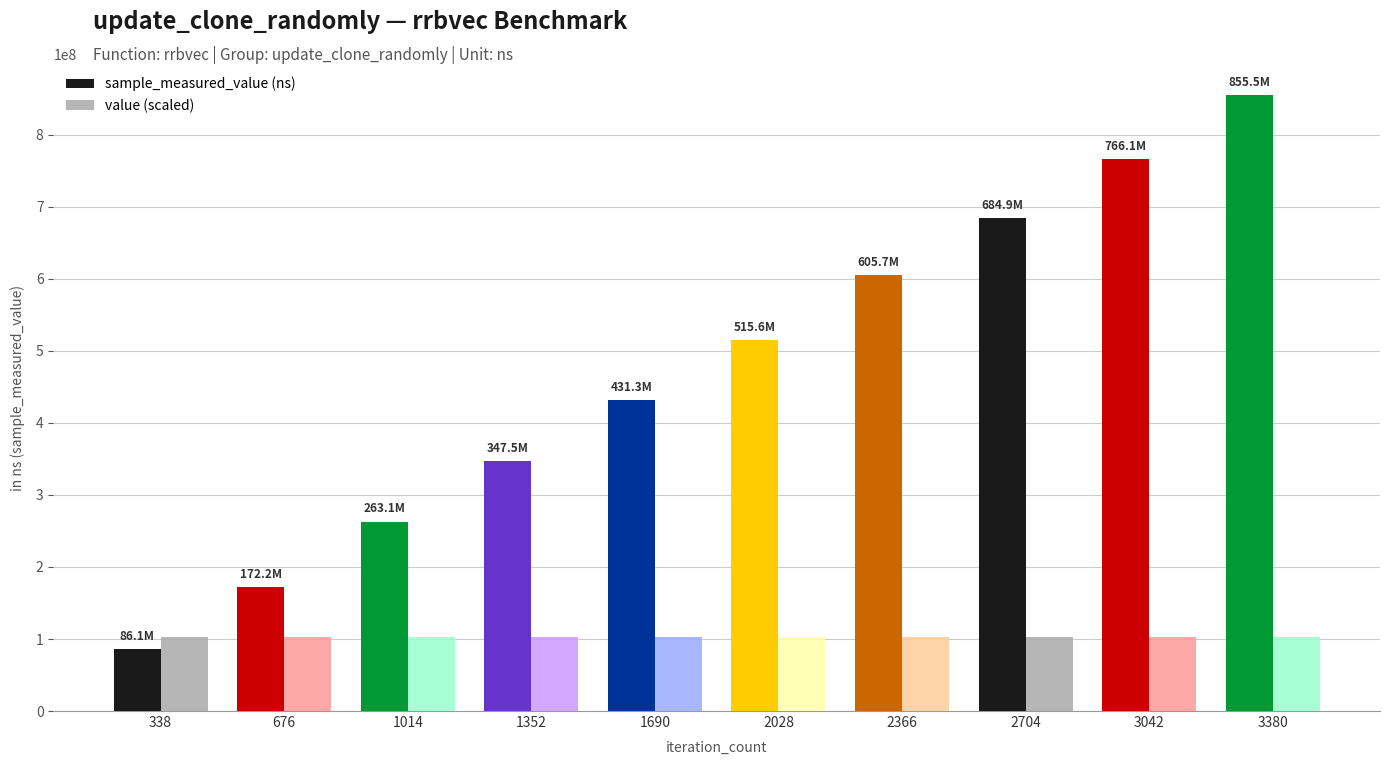

Does the chart contain stacked bars?

No